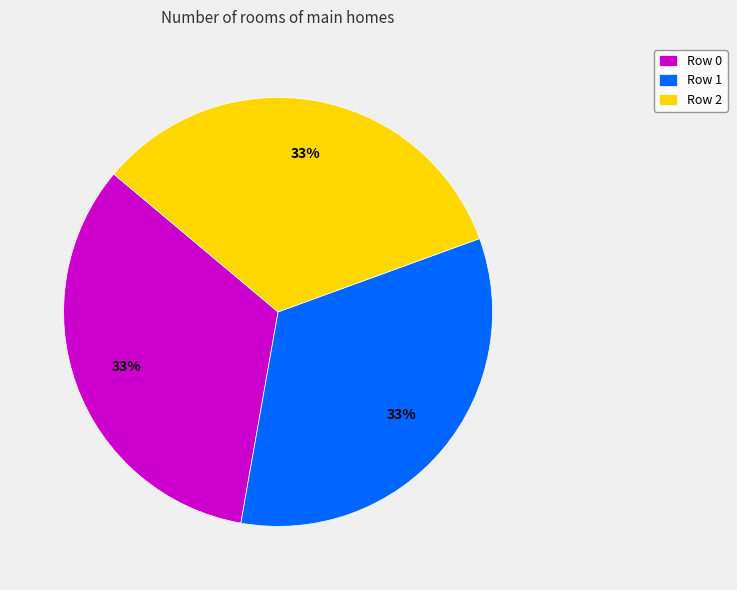

Is the sum of Row 2 and Row 0 greater than half?

Yes